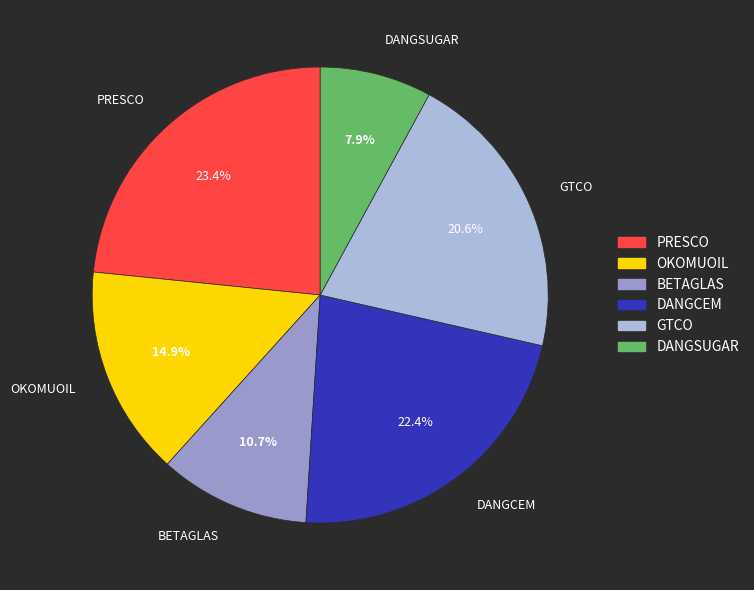

Which category has the biggest portion of the pie?

PRESCO